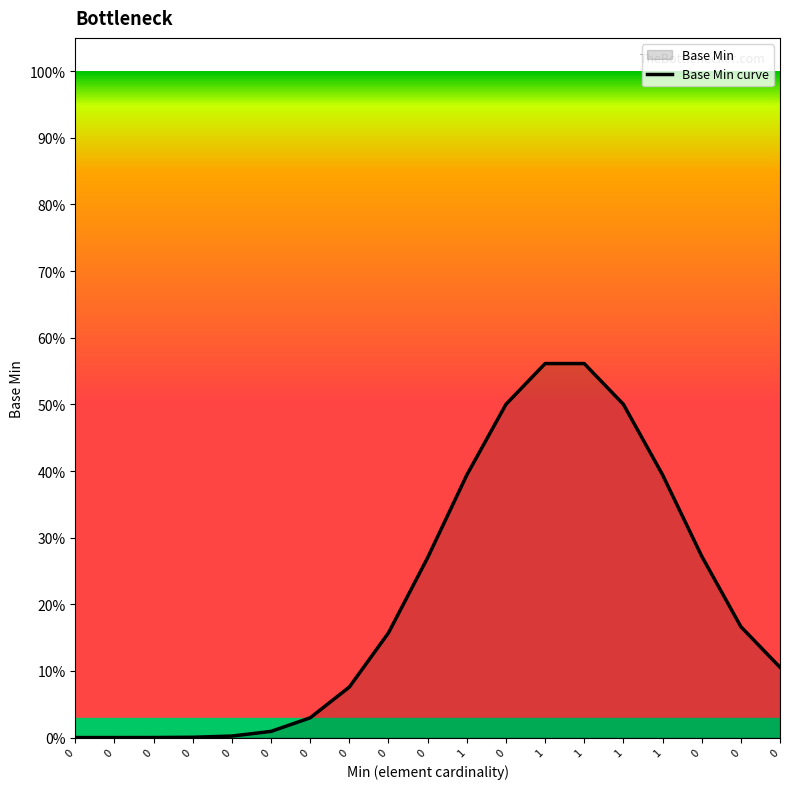

What is the maximum value shown in the chart?

0.6